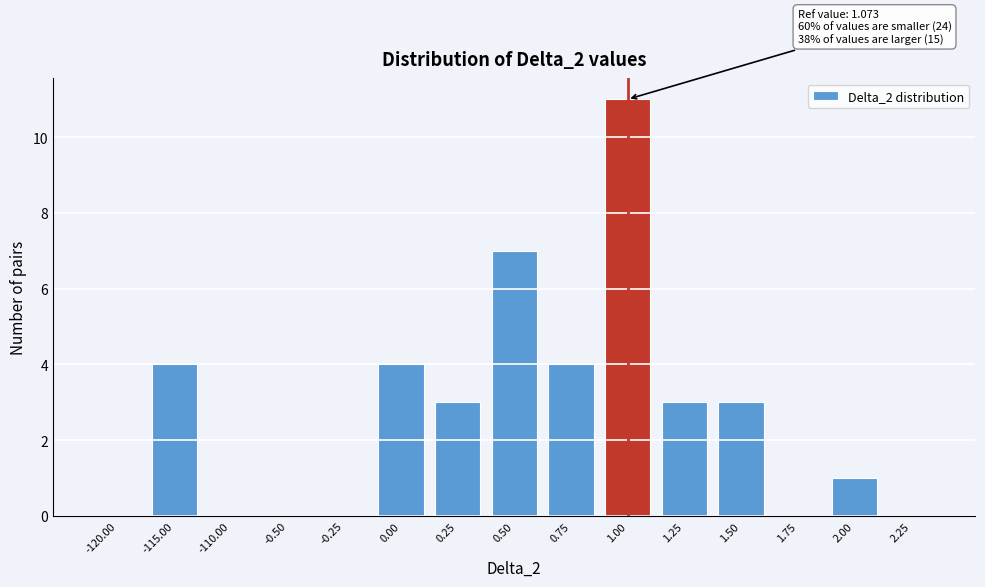

Reading left to right, transcribe all the data shown in this chart.

-120.00=0	-115.00=4	-110.00=0	-0.50=0	-0.25=0	0.00=4	0.25=3	0.50=7	0.75=4	1.00=11	1.25=3	1.50=3	1.75=0	2.00=1	2.25=0